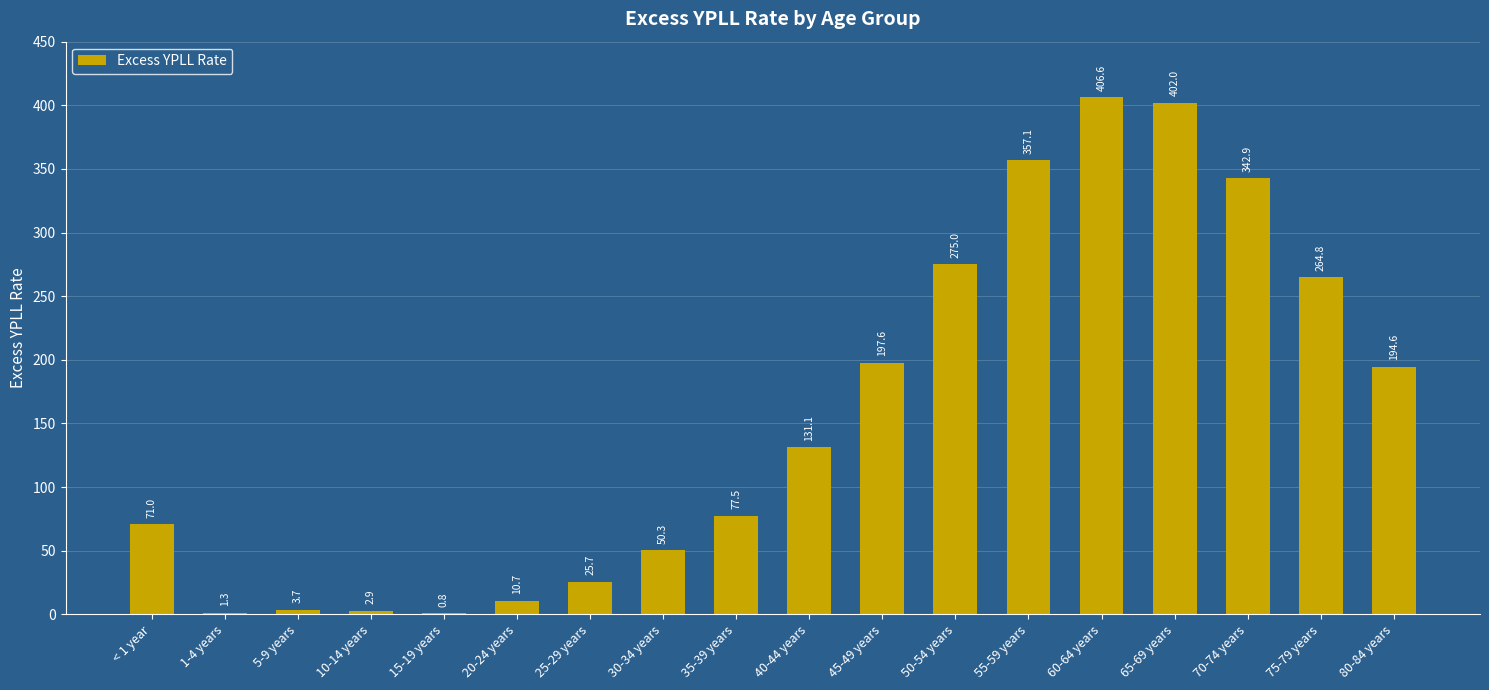

Reading right to left, list all the values displayed in this chart.

194.6	264.8	342.9	402.0	406.6	357.1	275.0	197.6	131.1	77.5	50.3	25.7	10.7	0.8	2.9	3.7	1.3	71.0